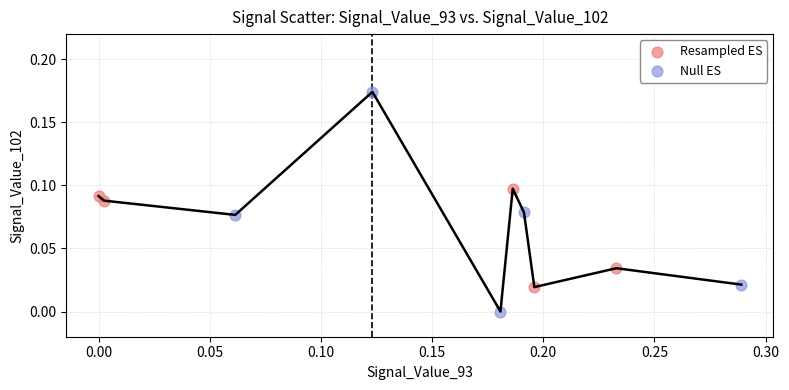

Which series has the largest Y range (max minus min)?

Null ES